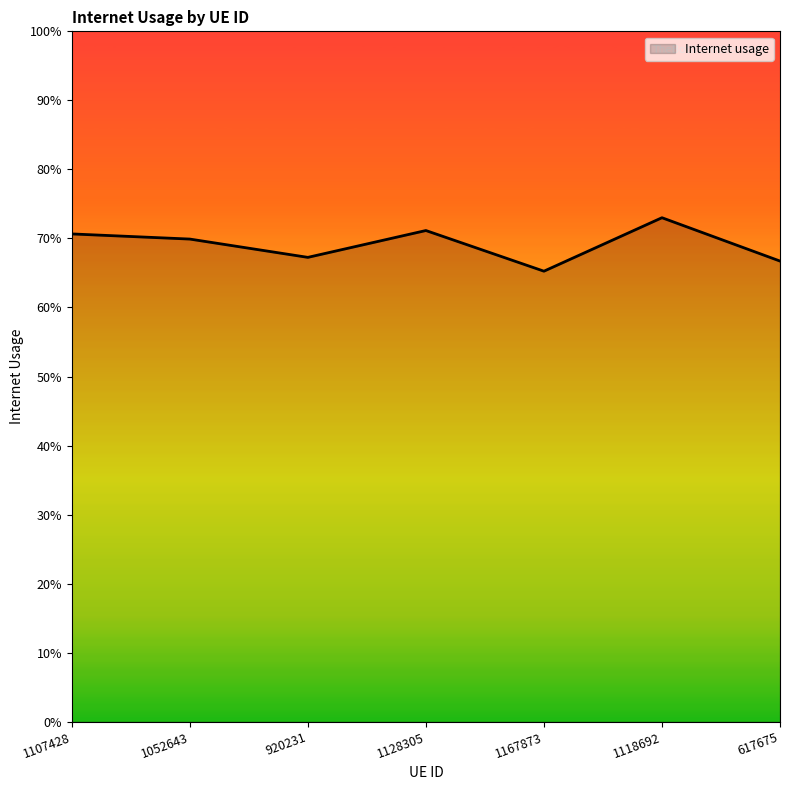

At which category does the chart reach its peak across all series?

1118692